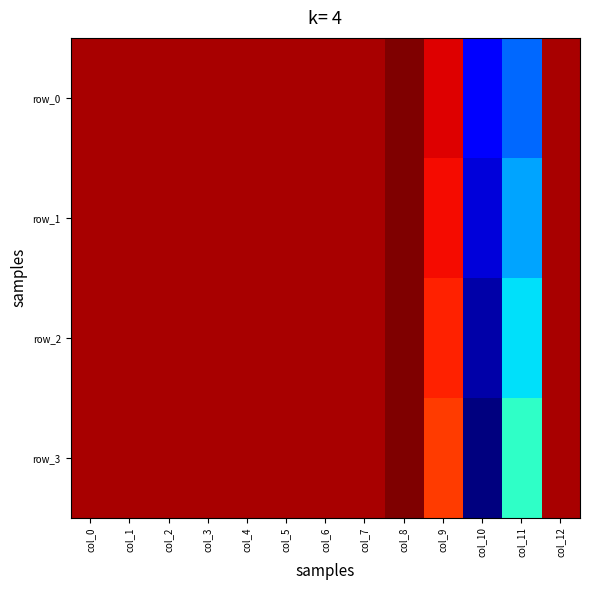

What is the minimum value for row_1?

-0.8